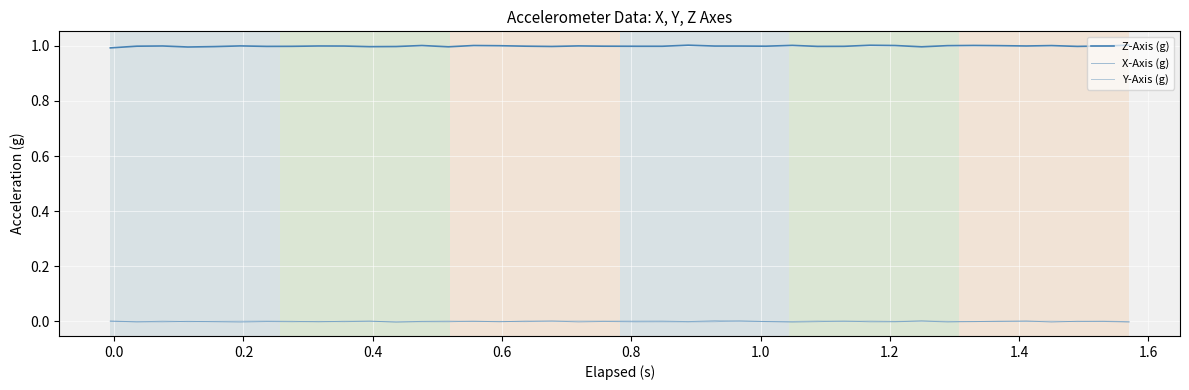

Does the chart have visible grid lines?

Yes